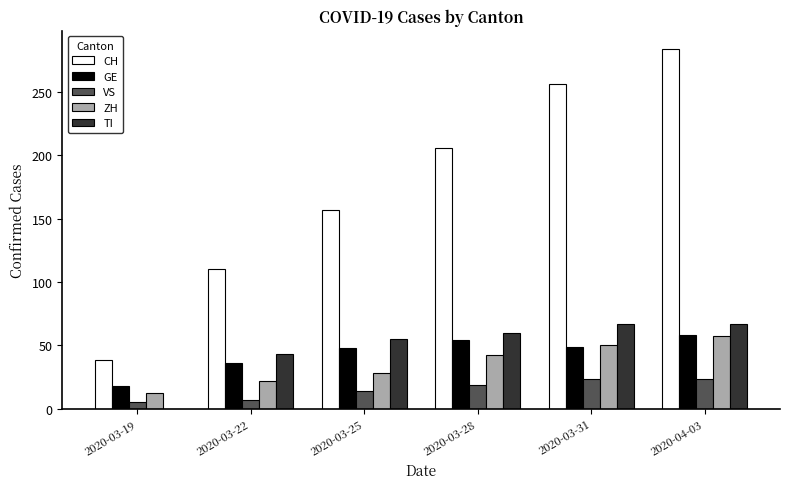

How many GE values are between 36 and 54?

4